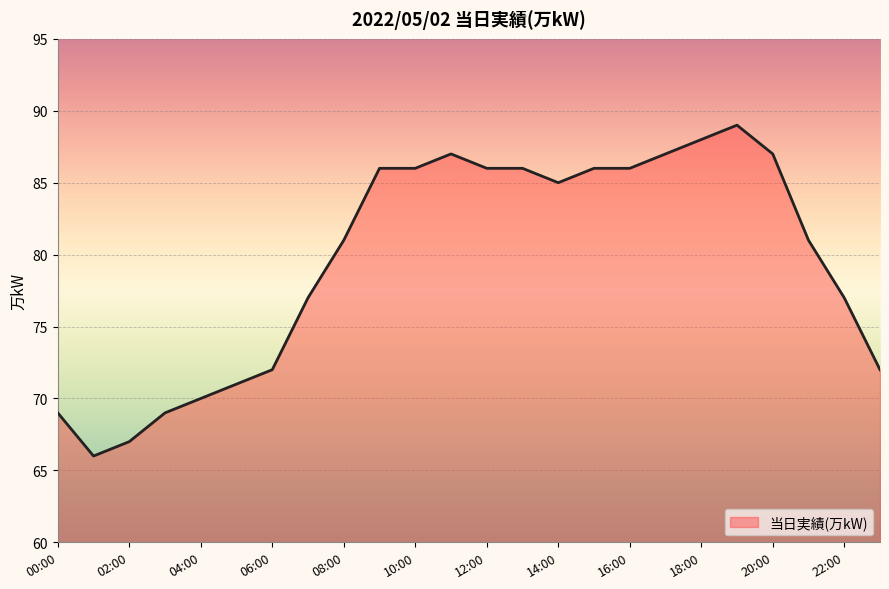

What is the greatest value displayed?

89